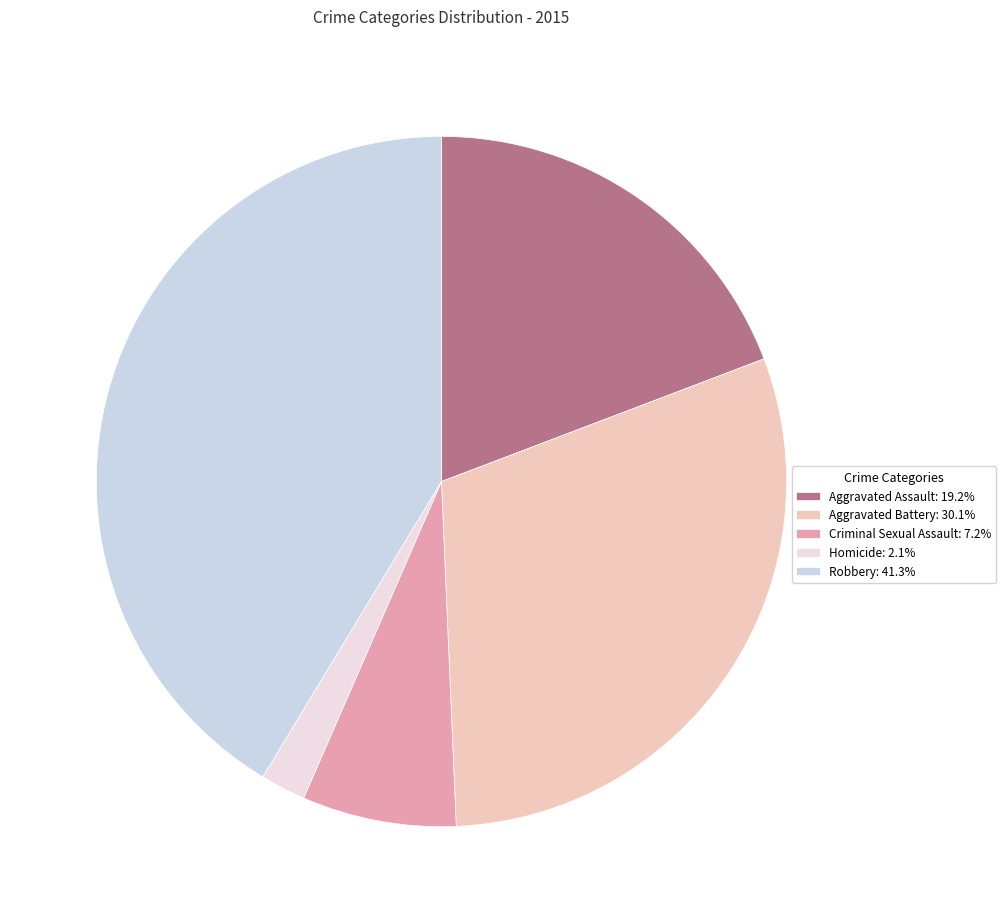

How many segments does this pie chart have?

5